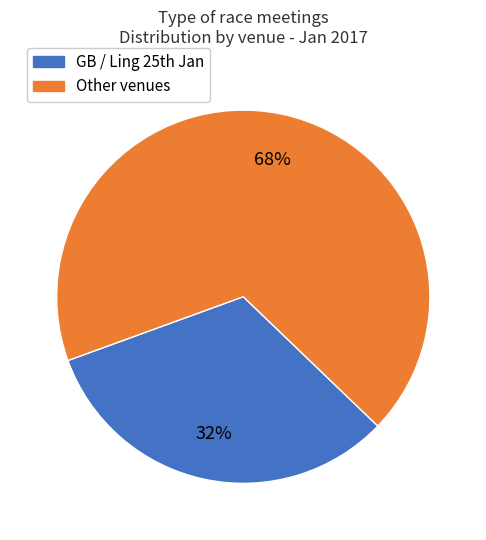

Is there any slice that represents more than half of the pie?

Yes